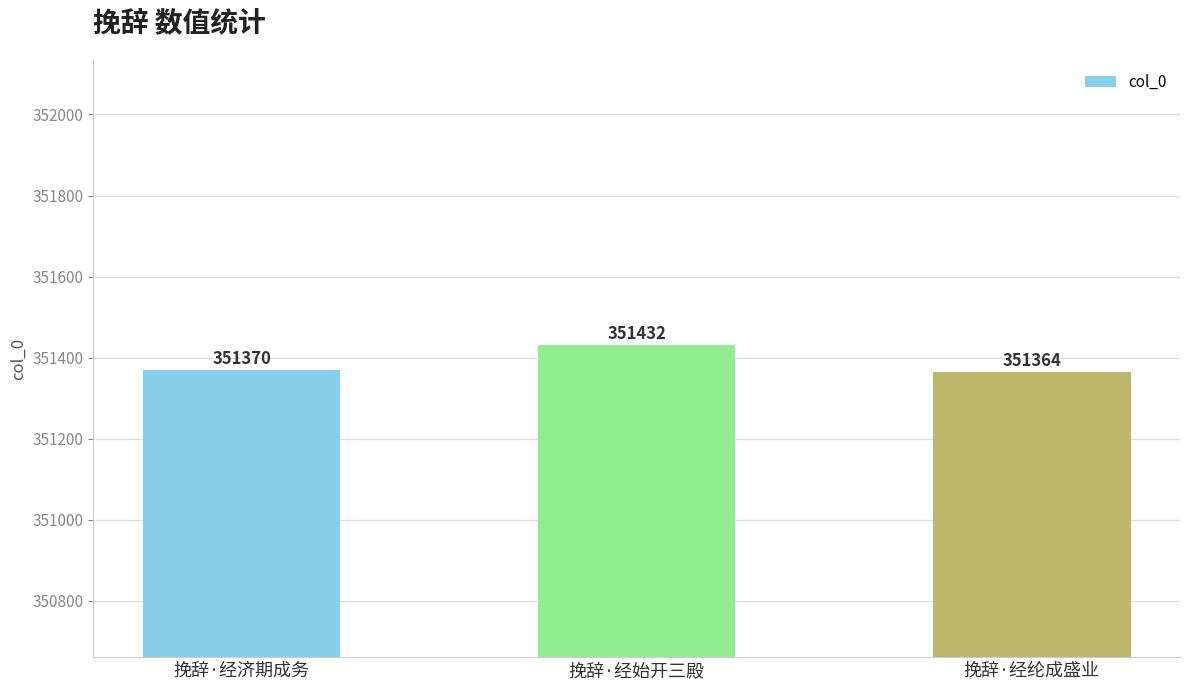

What position from the right is 挽辞·经纶成盛业?

1